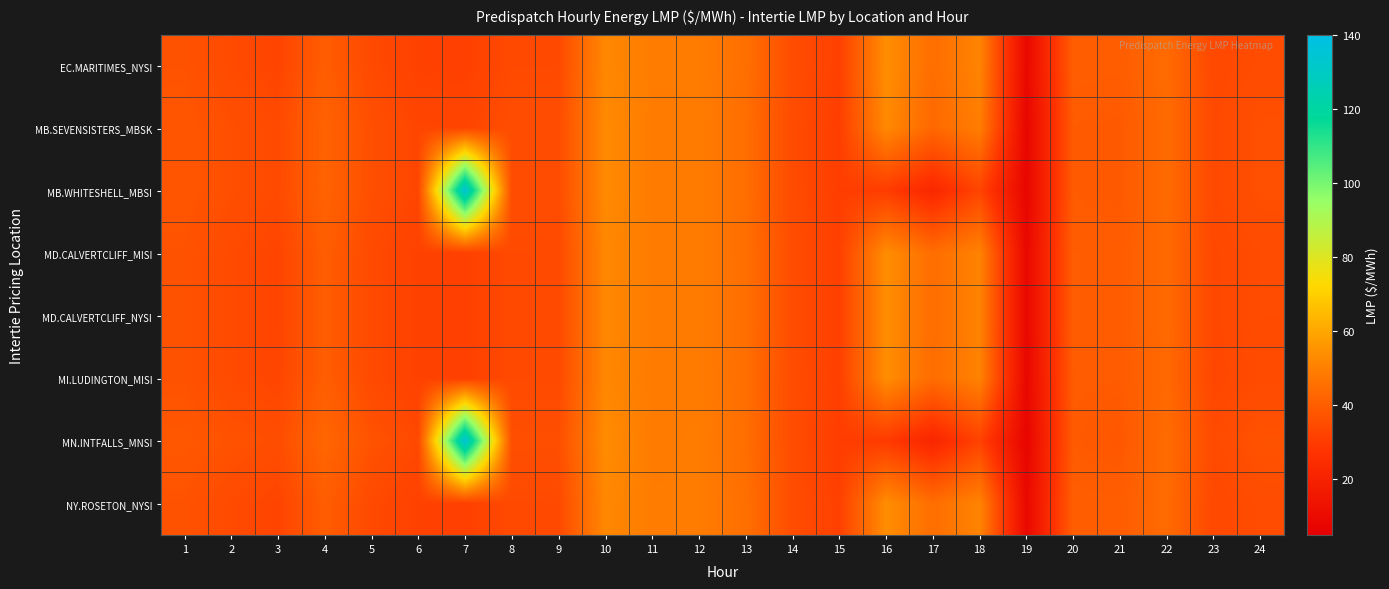

At which category does the chart reach its minimum across all series?

19